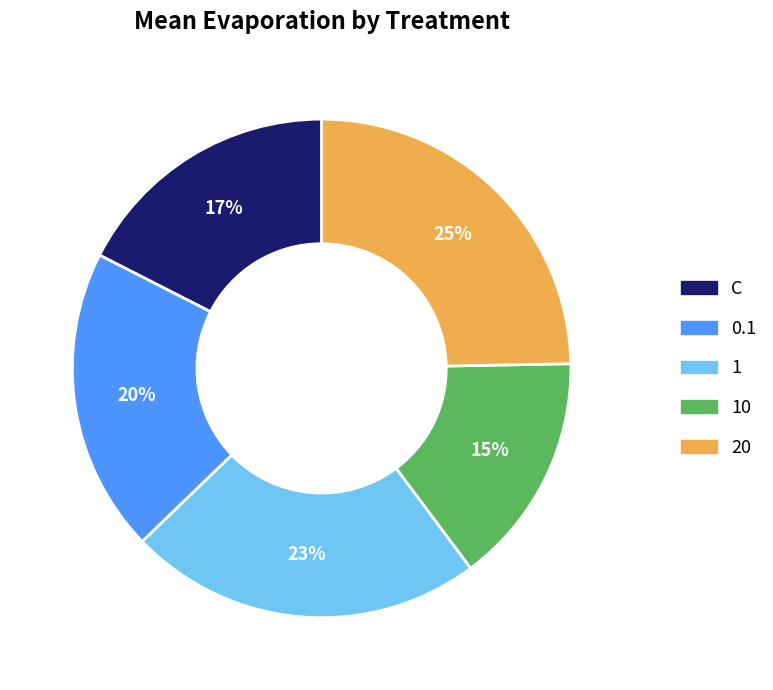

True or false: 20 accounts for 31% of the total.

False